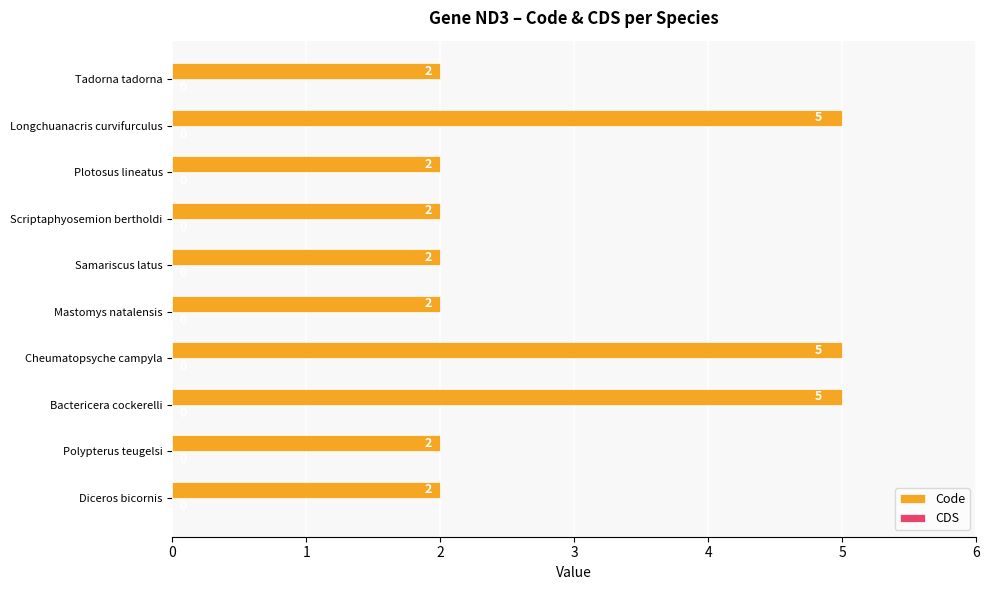

What is the average value?

3